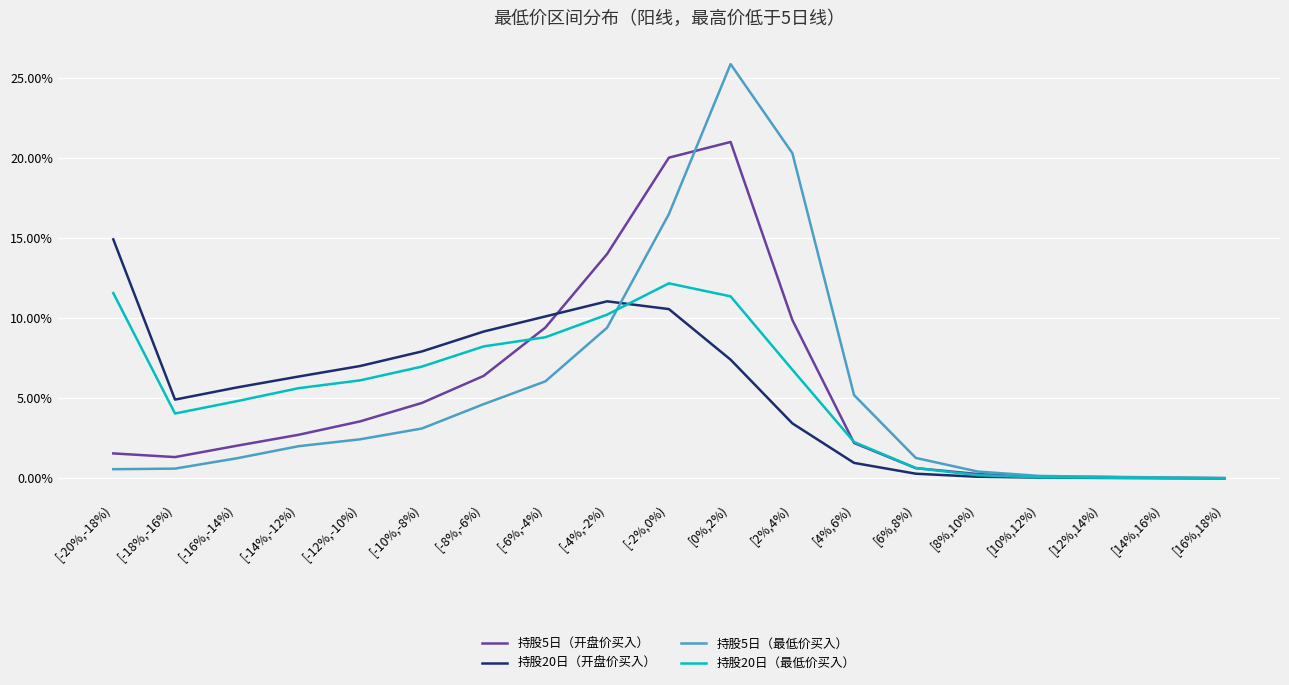

Reading right to left, list all the values displayed in this chart.

持股5日（开盘价买入）: 0.0	0.0	0.0	0.0	0.0	0.0	0.0	0.1	0.2	0.2	0.1	0.1	0.1	0.0	0.0	0.0	0.0	0.0	0.0
持股20日（开盘价买入）: 0.0	0.0	0.0	0.0	0.0	0.0	0.0	0.0	0.1	0.1	0.1	0.1	0.1	0.1	0.1	0.1	0.1	0.0	0.1
持股5日（最低价买入）: 0.0	0.0	0.0	0.0	0.0	0.0	0.1	0.2	0.3	0.2	0.1	0.1	0.0	0.0	0.0	0.0	0.0	0.0	0.0
持股20日（最低价买入）: 0.0	0.0	0.0	0.0	0.0	0.0	0.0	0.1	0.1	0.1	0.1	0.1	0.1	0.1	0.1	0.1	0.0	0.0	0.1